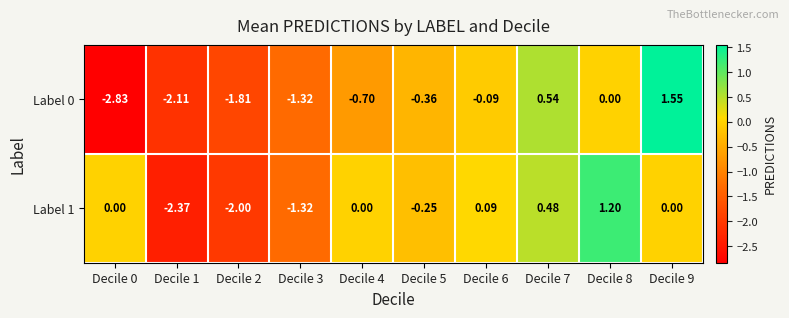

Is the value of Label 0 at Decile 9 greater than the value of Label 1 at Decile 0?

Yes